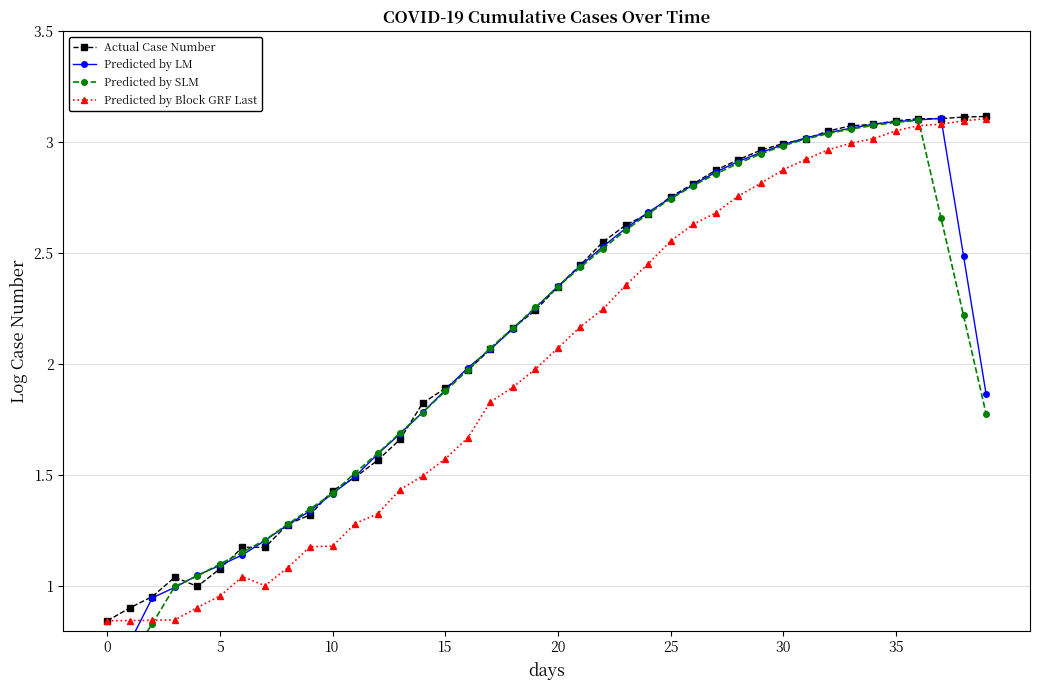

What is the sum of all Predicted by LM values?

84.5